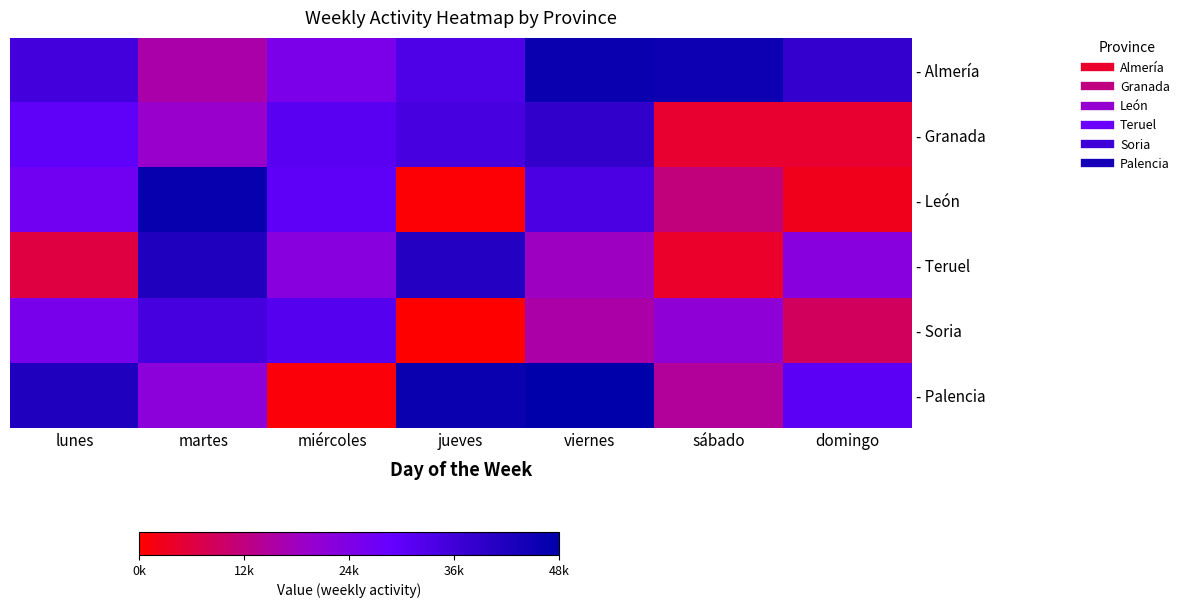

How many distinct data groups are displayed?

6